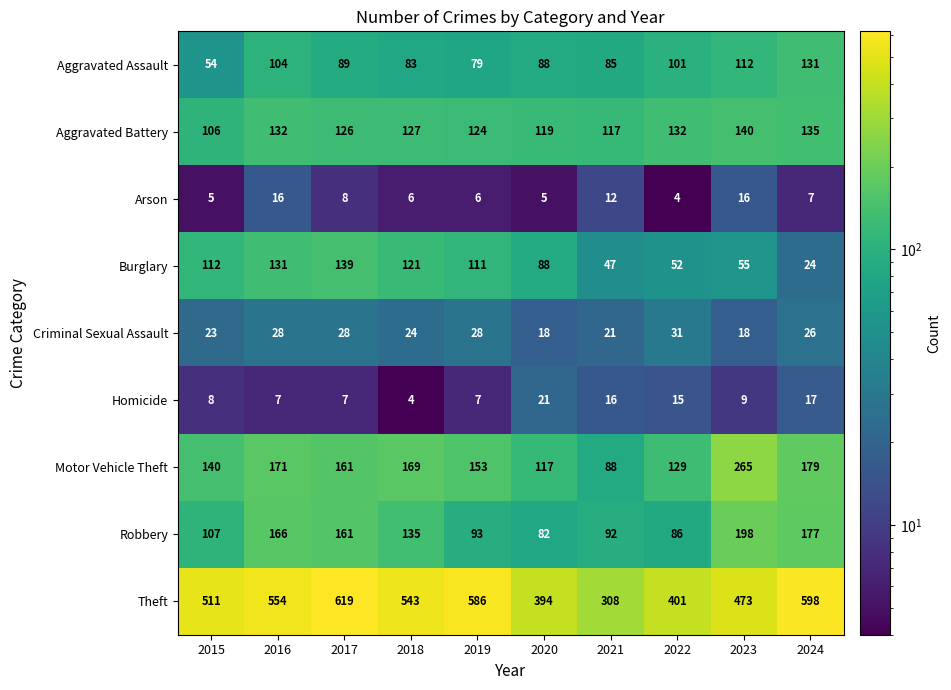

The Burglary series shows 14 at 2023. True or false?

False